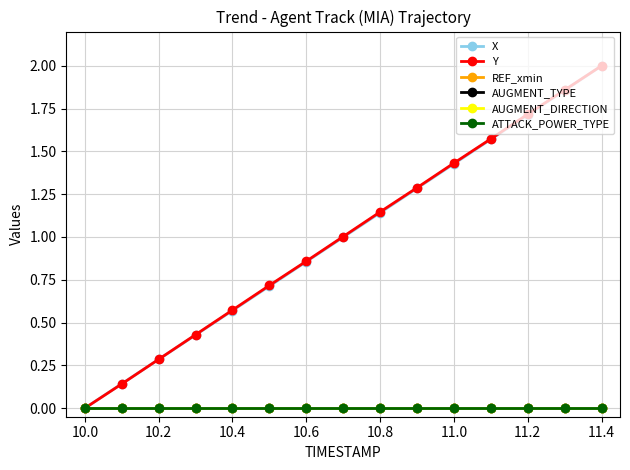

What is the difference between the maximum and minimum values in the Y series?

2.0